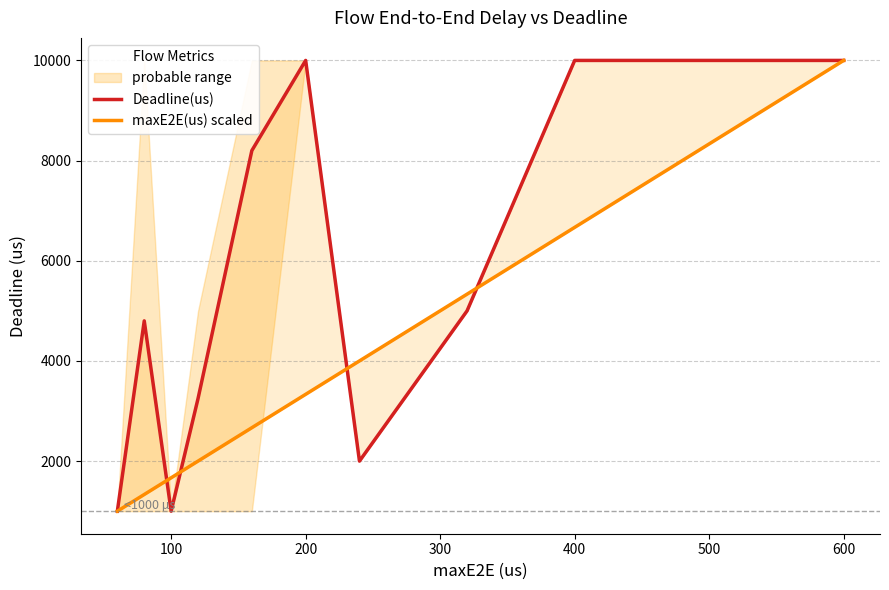

What is the value of the Deadline(us) point at the 3rd from the left?

1000.0